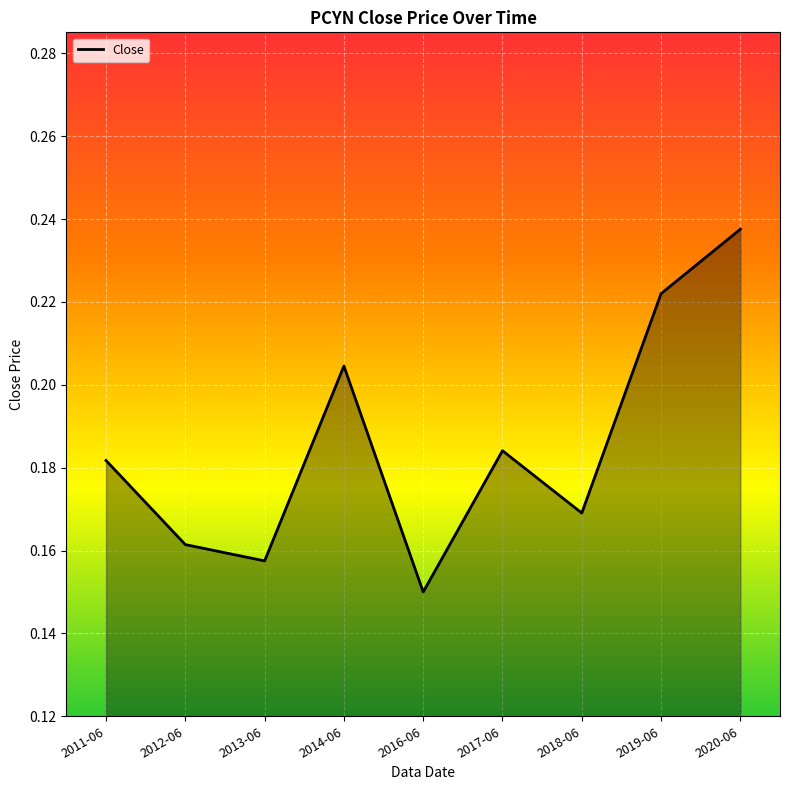

Where is the data nearest to the value 0?

2016-06